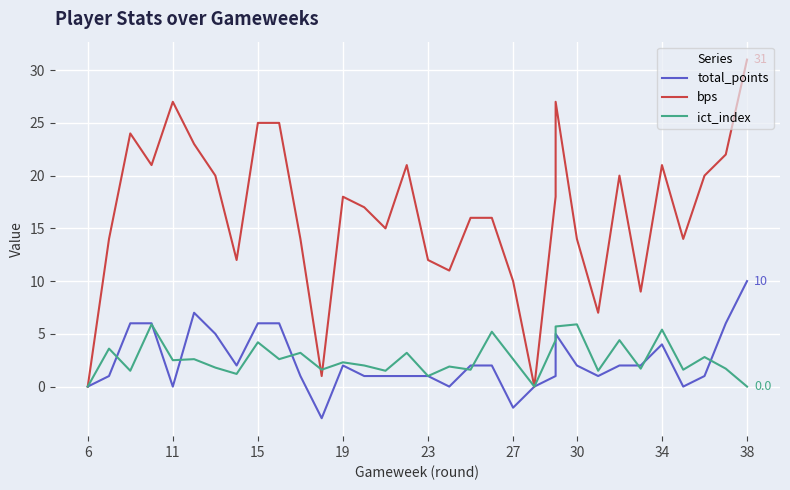

True or false: bps and total_points cross at least once.

False